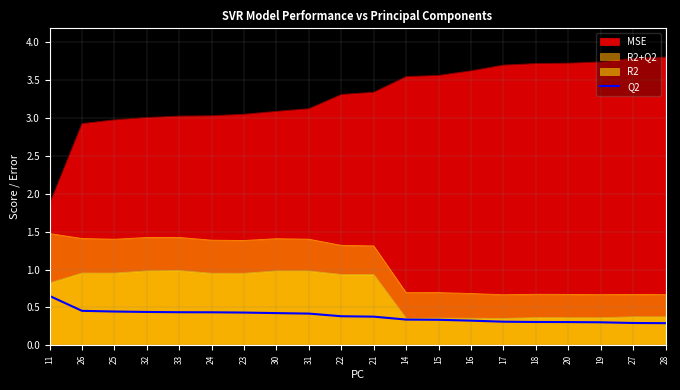

How many lines are shown in the chart?

4